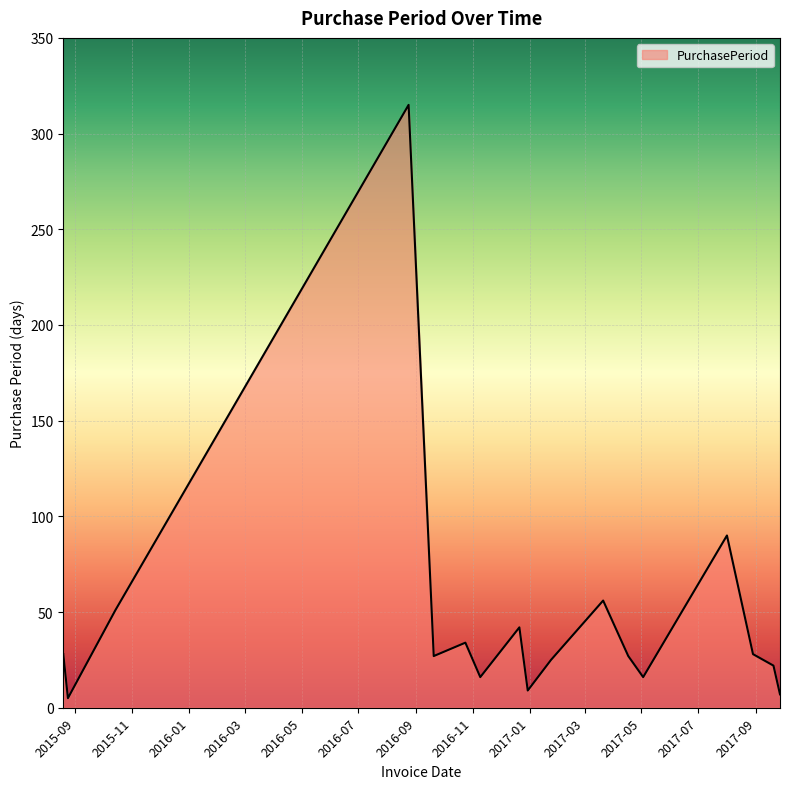

What is the maximum value shown in the chart?

315